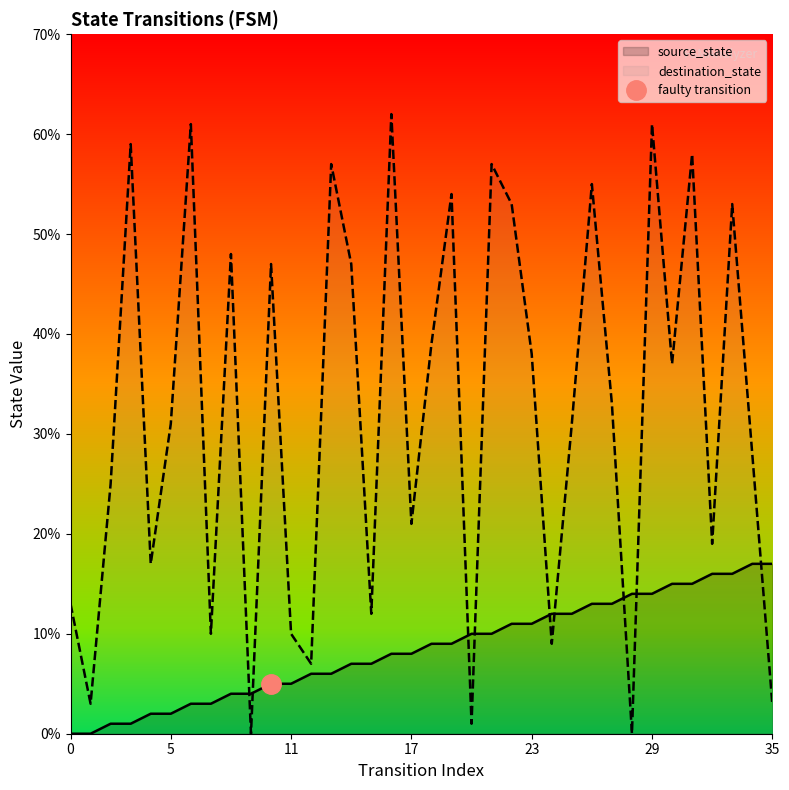

How many positive values does the destination_state series have?

34